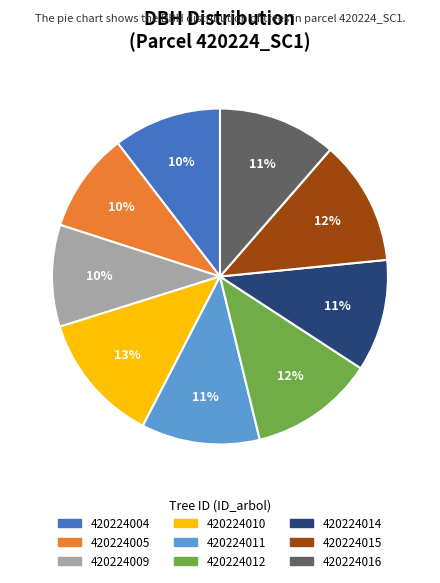

Is it true that 420224012 is 12% of the pie?

True